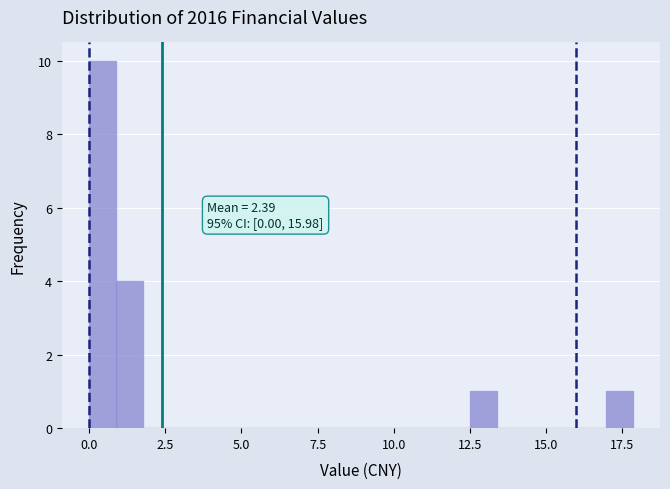

Read against the x-axis, roughly where is the centre of the tallest bar?

0.5